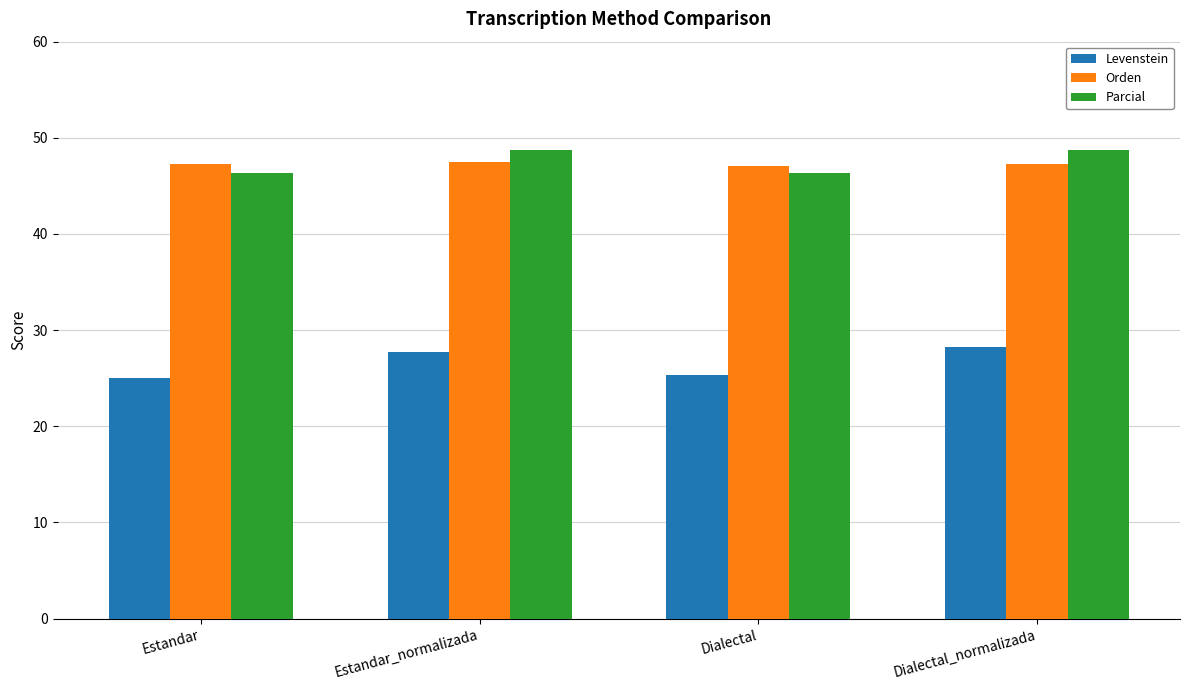

What is the difference between the Parcial values at Dialectal and Estandar_normalizada?

2.4